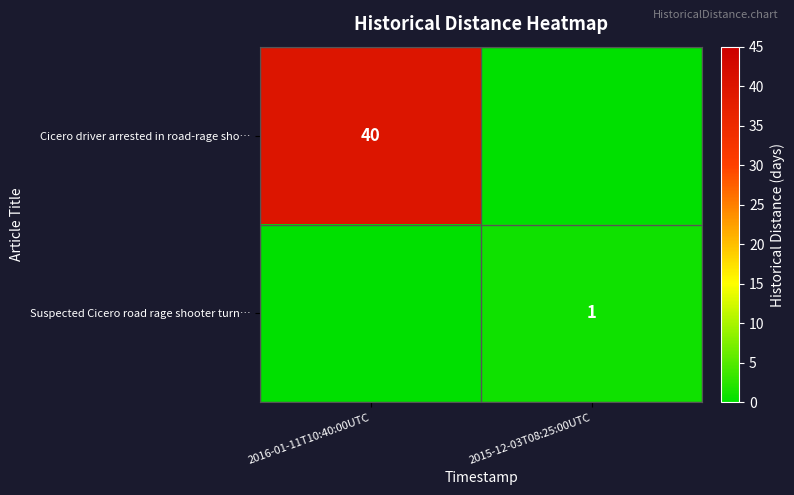

What is the spread (max minus min) of values at 2016-01-11T10:40:00UTC?

40